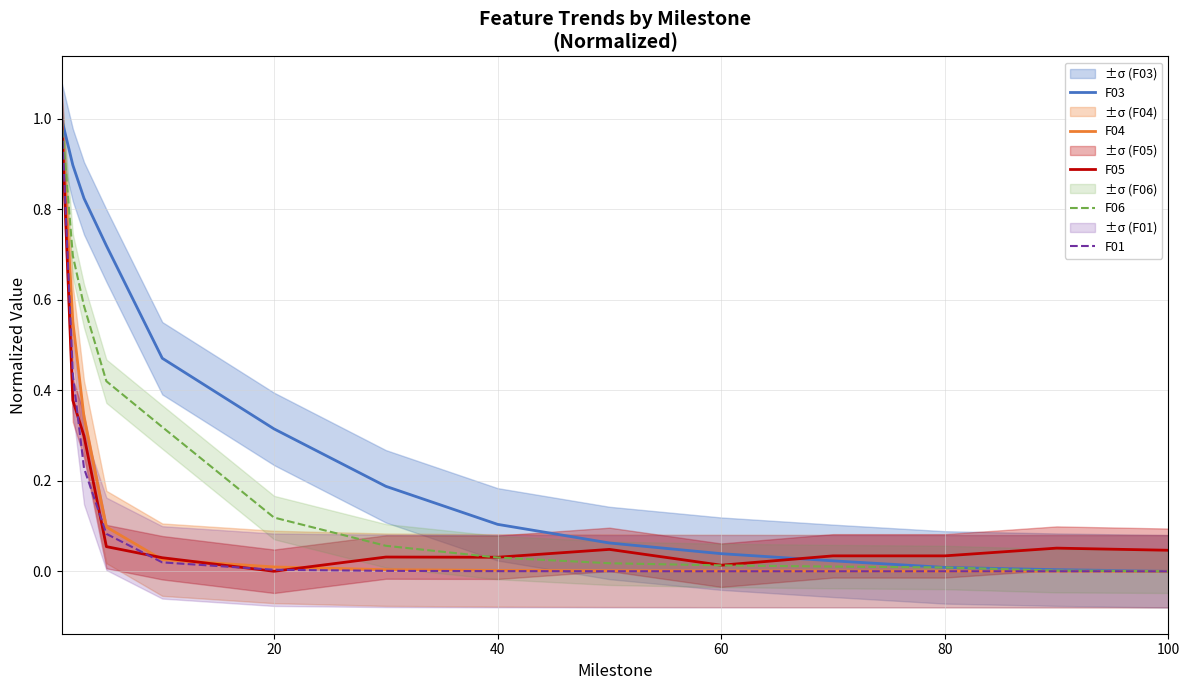

What is the highest value of the F05 series?

1.0